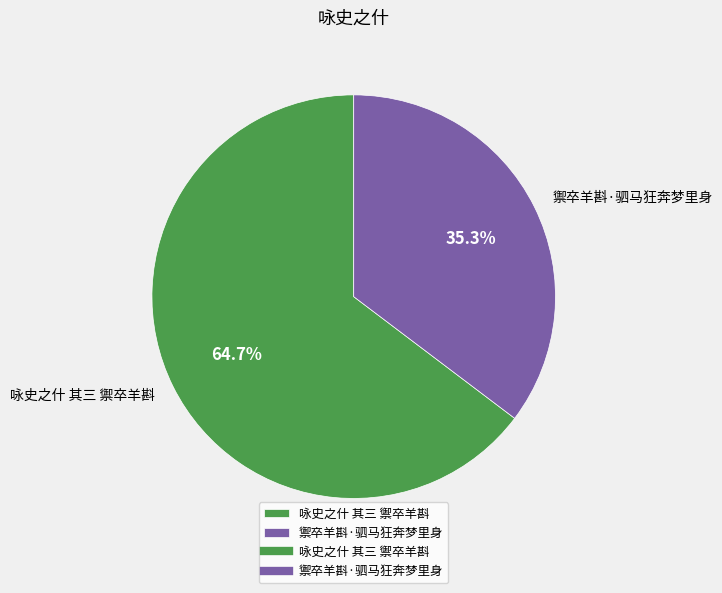

To the nearest percent, what is the combined percentage of 咏史之什 其三 禦卒羊斟 and 禦卒羊斟·驷马狂奔梦里身?

100%